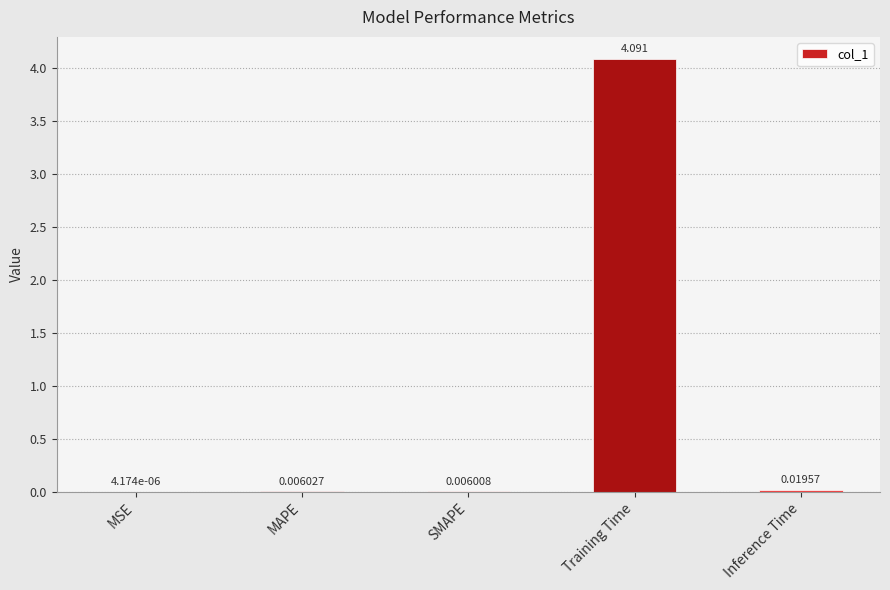

Where is the data nearest to the value 2?

Inference Time